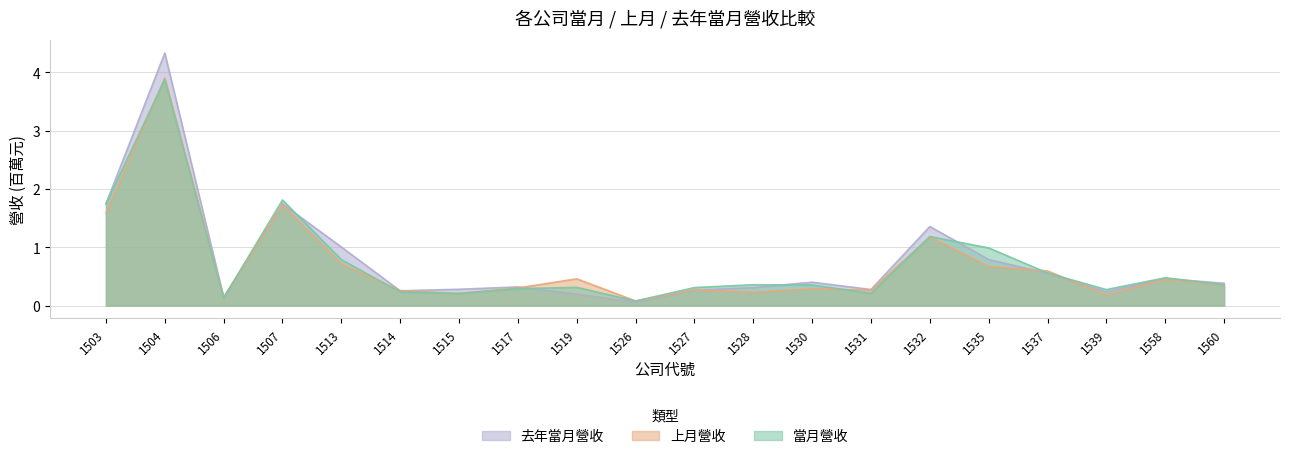

Between 1558 and 1535, which is larger?

1535